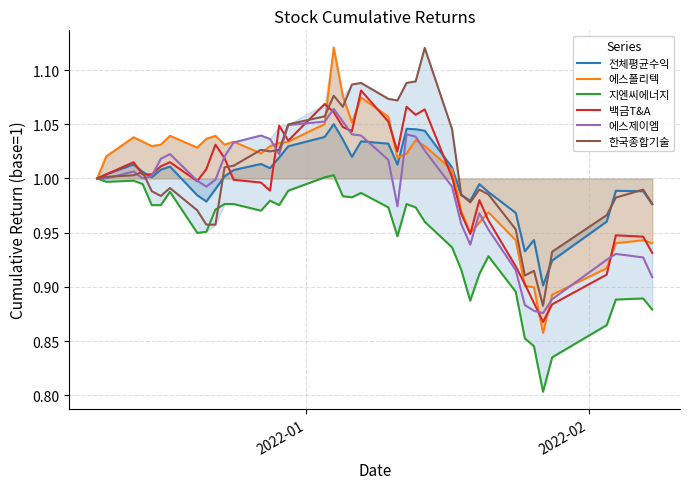

Reading left to right, what are all the values shown in this chart?

전체평균수익: 1.0	1.0	1.0	1.0	1.0	1.0	1.0	1.0	1.0	1.0	1.0	1.0	1.0	1.0	1.0	1.0	1.0	1.1	1.0	1.0	1.0	1.0	1.0	1.0	1.0	1.0	1.0	1.0	1.0	1.0	1.0	1.0	0.9	0.9	0.9	0.9	1.0	1.0	1.0	1.0
에스폴리텍: 1.0	1.0	1.0	1.0	1.0	1.0	1.0	1.0	1.0	1.0	1.0	1.0	1.0	1.0	1.0	1.0	1.1	1.1	1.1	1.1	1.1	1.1	1.0	1.0	1.0	1.0	1.0	1.0	0.9	1.0	1.0	0.9	0.9	0.9	0.9	0.9	0.9	0.9	0.9	0.9
지엔씨에너지: 1.0	1.0	1.0	1.0	1.0	1.0	1.0	0.9	1.0	1.0	1.0	1.0	1.0	1.0	1.0	1.0	1.0	1.0	1.0	1.0	1.0	1.0	0.9	1.0	1.0	1.0	0.9	0.9	0.9	0.9	0.9	0.9	0.9	0.8	0.8	0.8	0.9	0.9	0.9	0.9
백금T&A: 1.0	1.0	1.0	1.0	1.0	1.0	1.0	1.0	1.0	1.0	1.0	1.0	1.0	1.0	1.0	1.0	1.1	1.1	1.0	1.0	1.1	1.1	1.0	1.1	1.1	1.1	1.0	1.0	0.9	1.0	1.0	0.9	0.9	0.9	0.9	0.9	0.9	0.9	0.9	0.9
에스제이엠: 1.0	1.0	1.0	1.0	1.0	1.0	1.0	1.0	1.0	1.0	1.0	1.0	1.0	1.0	1.0	1.0	1.1	1.1	1.1	1.0	1.0	1.0	1.0	1.0	1.0	1.0	1.0	1.0	0.9	1.0	1.0	0.9	0.9	0.9	0.9	0.9	0.9	0.9	0.9	0.9
한국종합기술: 1.0	1.0	1.0	1.0	1.0	1.0	1.0	1.0	1.0	1.0	1.0	1.0	1.0	1.0	1.0	1.0	1.1	1.1	1.1	1.1	1.1	1.1	1.1	1.1	1.1	1.1	1.0	1.0	1.0	1.0	1.0	1.0	0.9	0.9	0.9	0.9	1.0	1.0	1.0	1.0